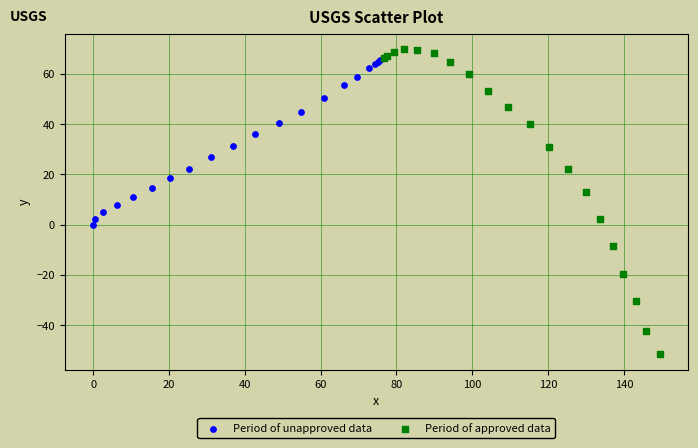

Which series reaches the minimum Y coordinate?

Period of approved data